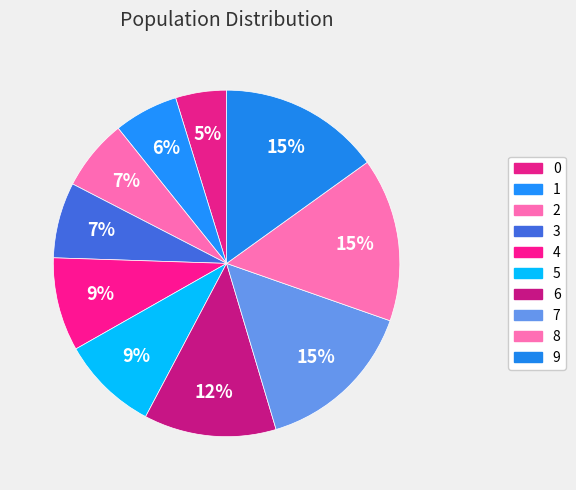

True or false: 9 accounts for 26% of the total.

False